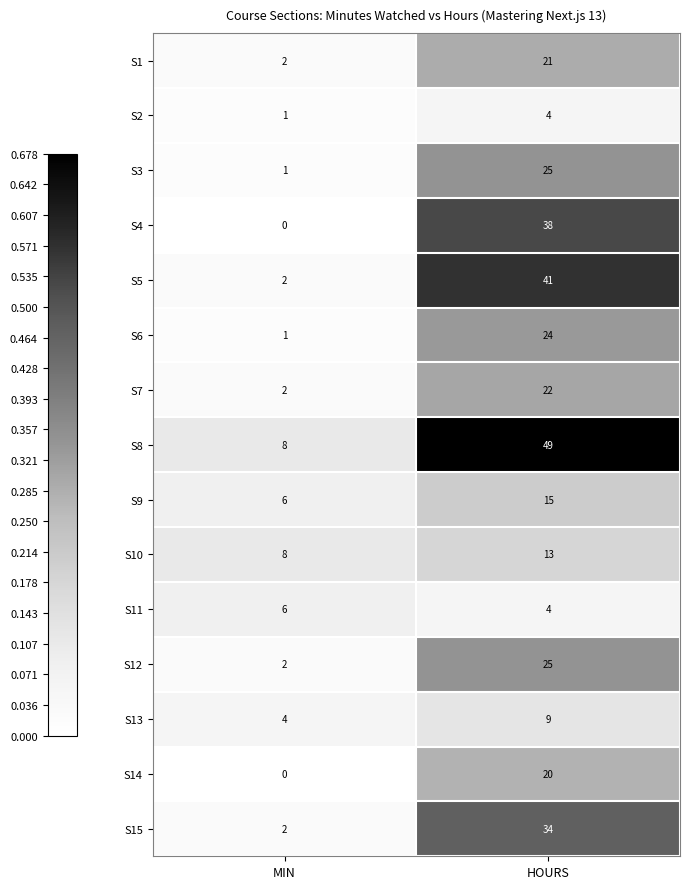

At which category is the sum across all series the highest?

HOURS